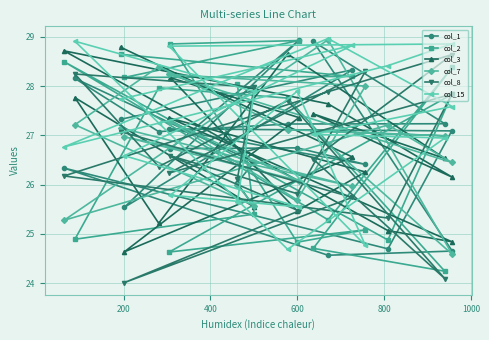

How many lines are shown in the chart?

6